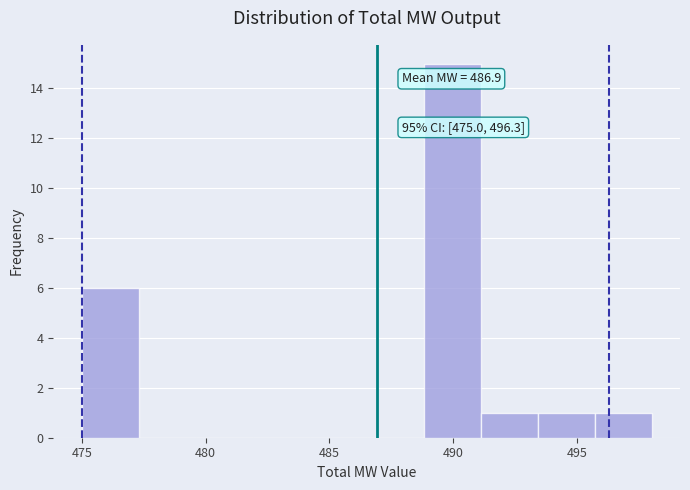

Over which range of the x-axis is the bar tallest?

488.8 to 491.1